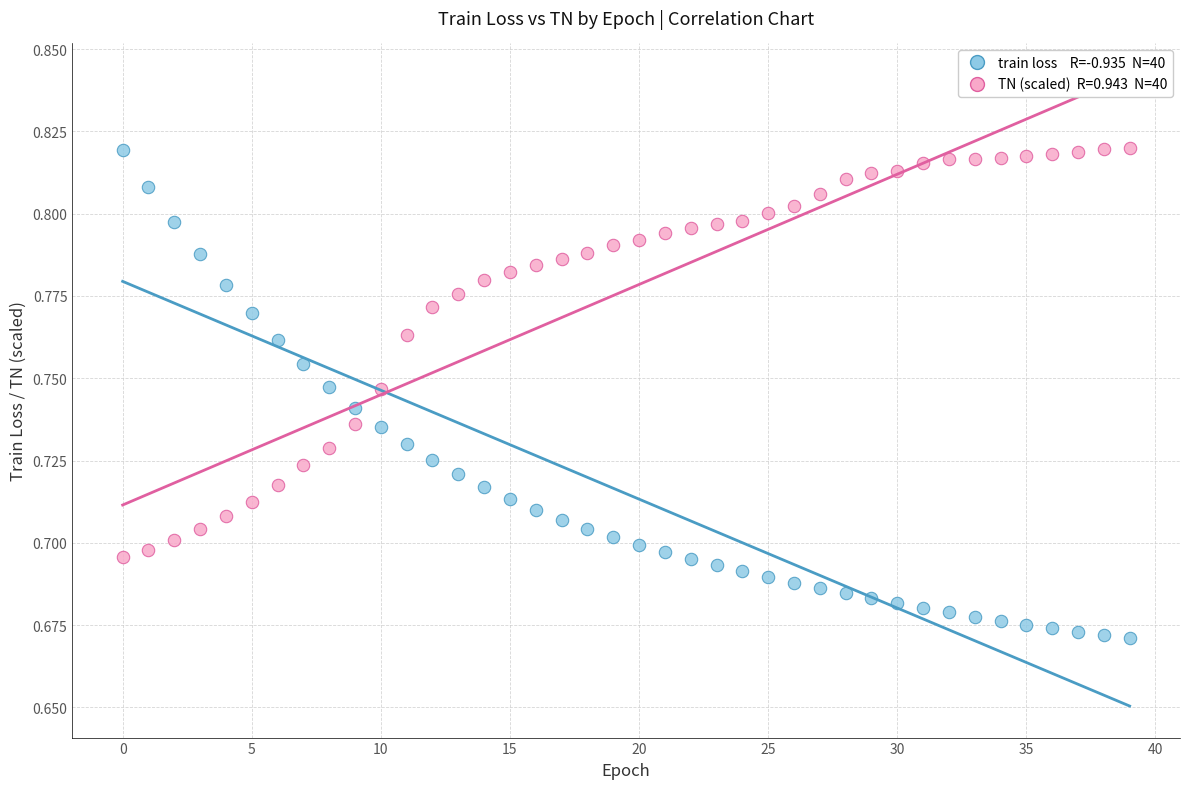

How many data points are displayed?

80